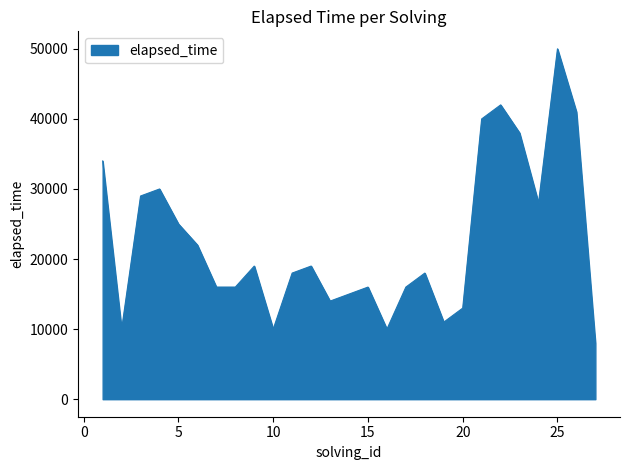

What is the difference between the maximum and minimum values?

42000